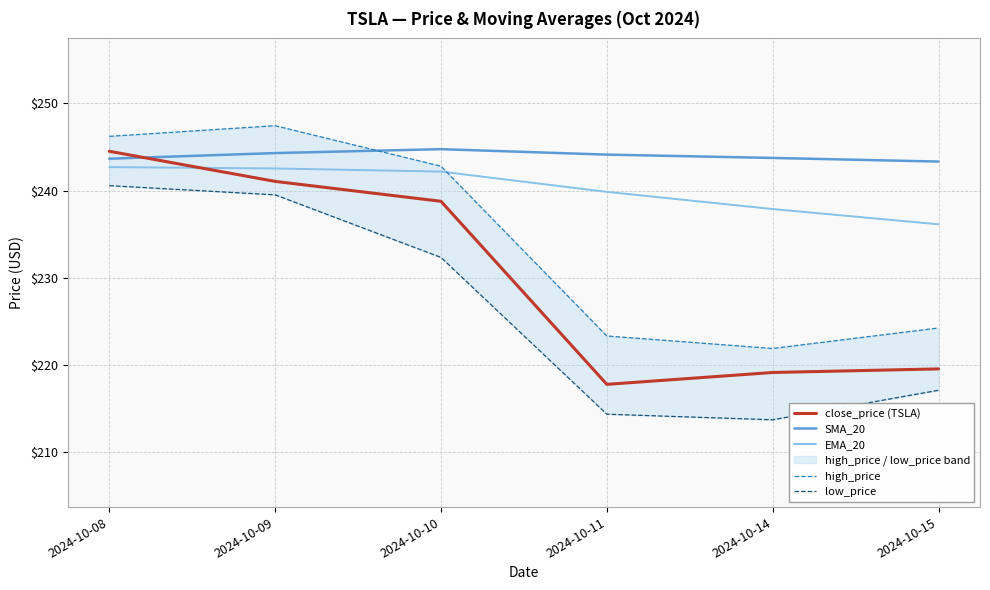

How many lines are shown in the chart?

5